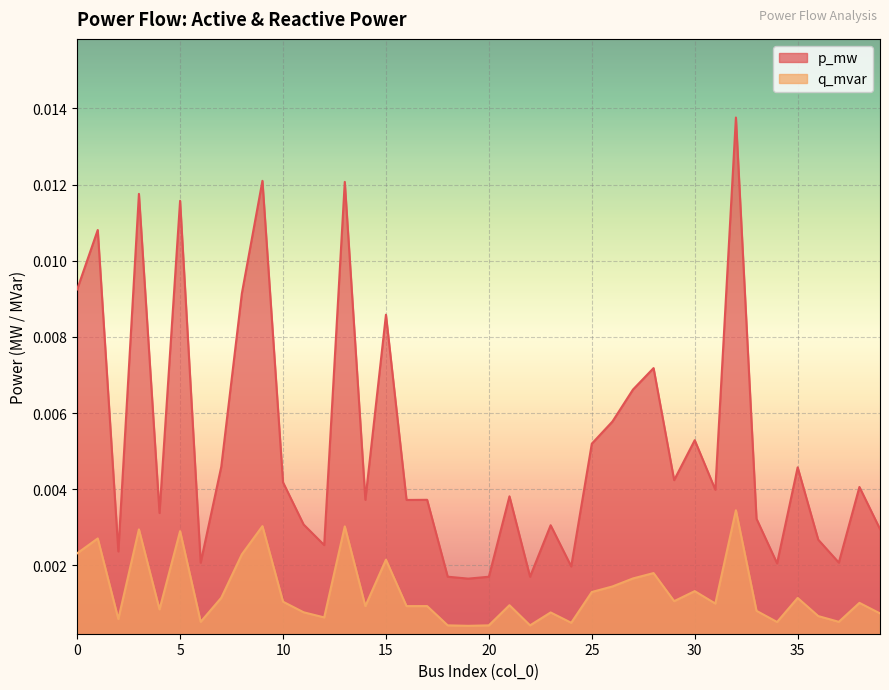

The value of p_mw at 12 is 0.0. True or false?

True